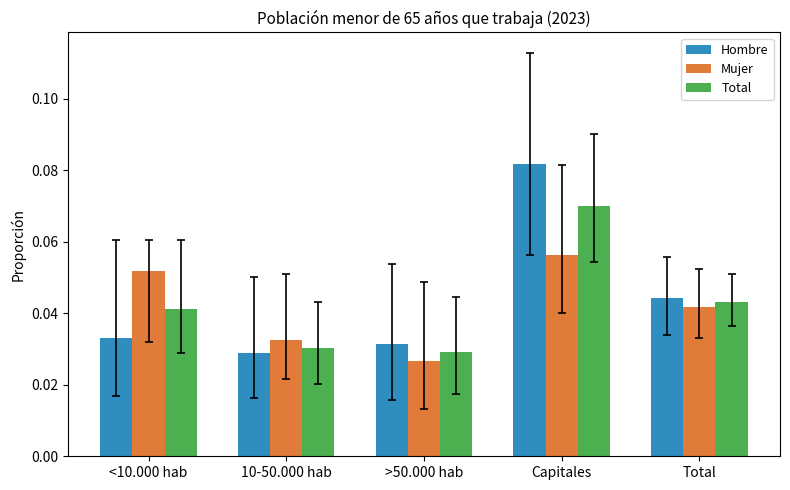

The Mujer series shows 0.0 at Capitales. True or false?

False